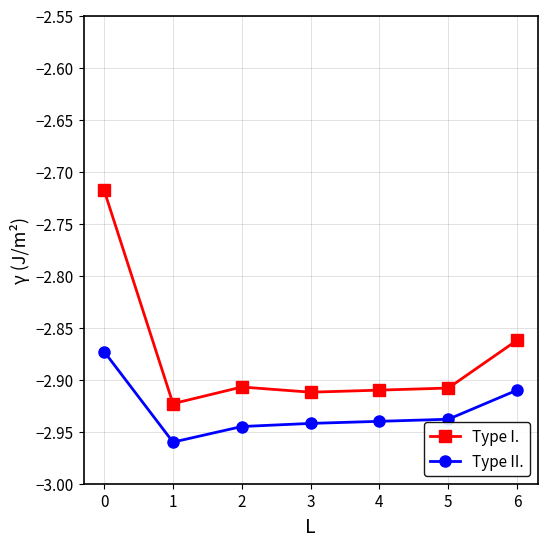

Between 4 and 6, which series saw the biggest shift?

Type I.